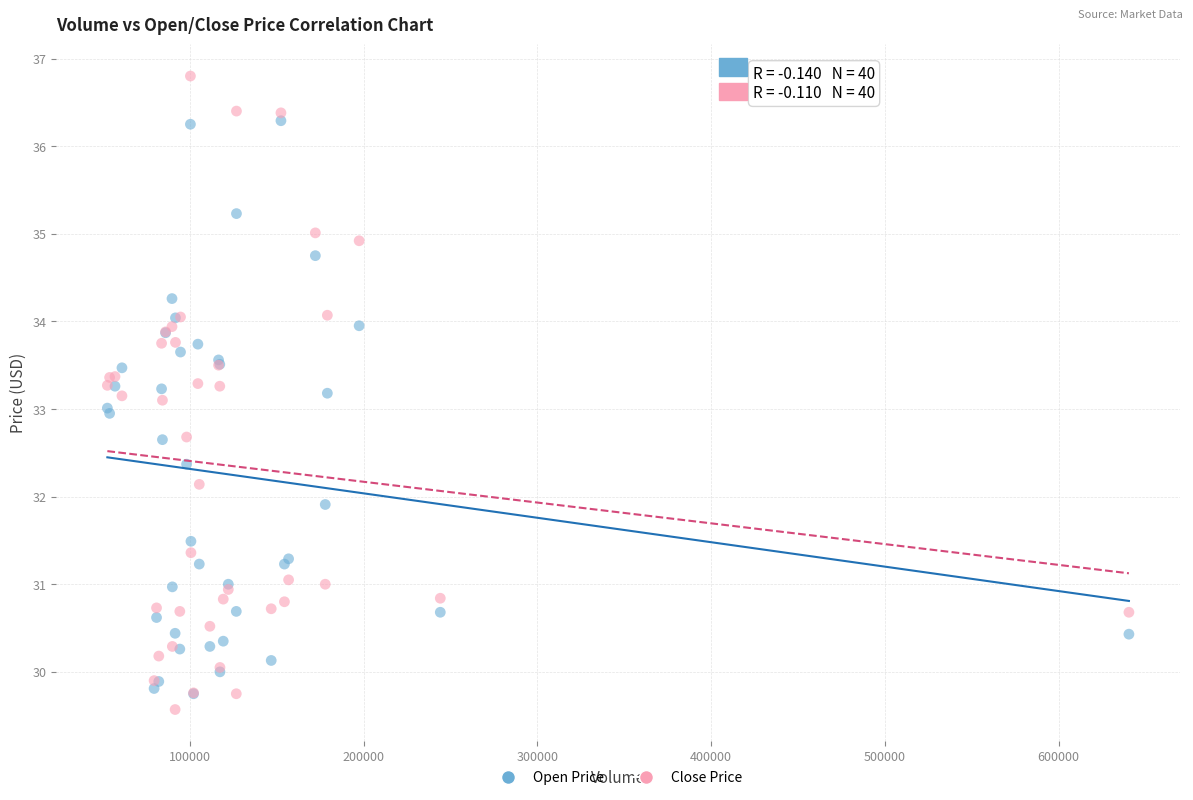

Which series contains the lowest Y value?

Close Price